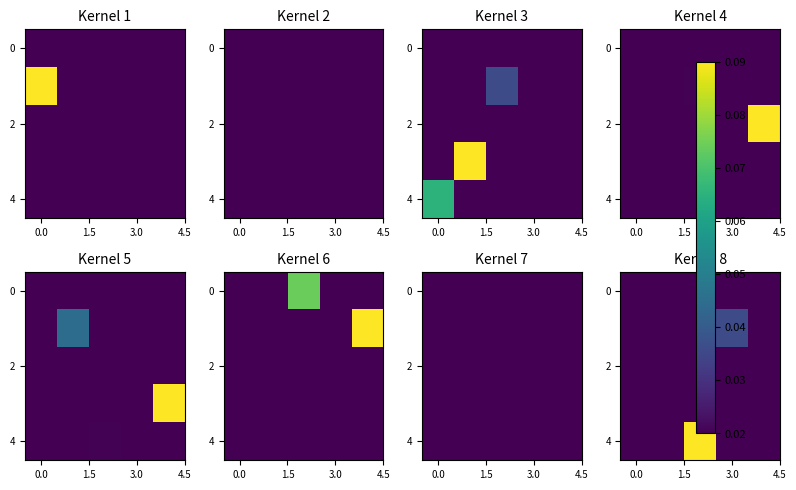

How many distinct data groups are displayed?

5